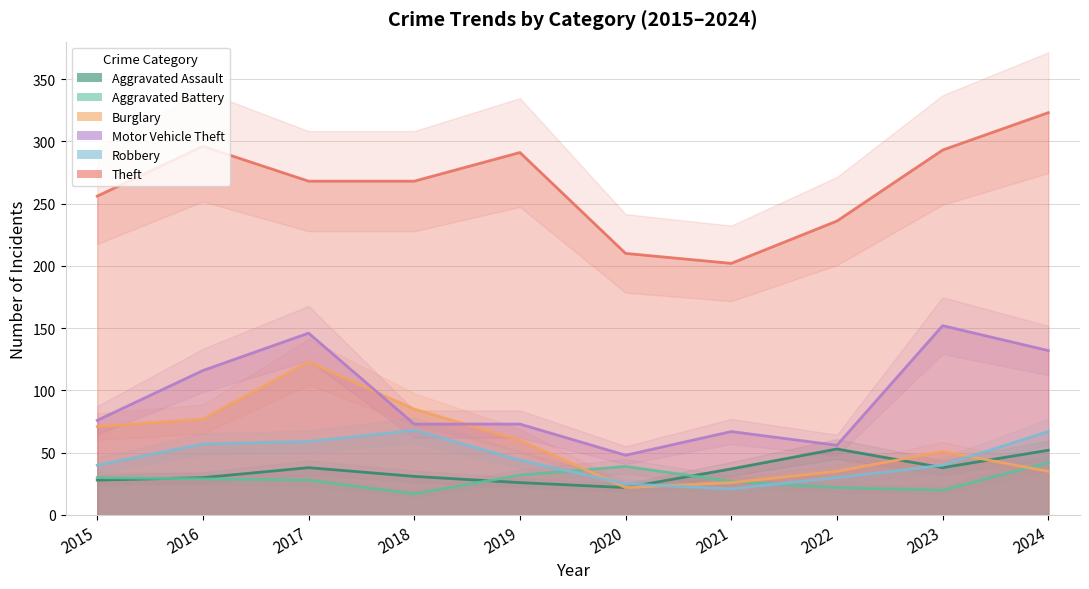

How many distinct data groups are displayed?

6